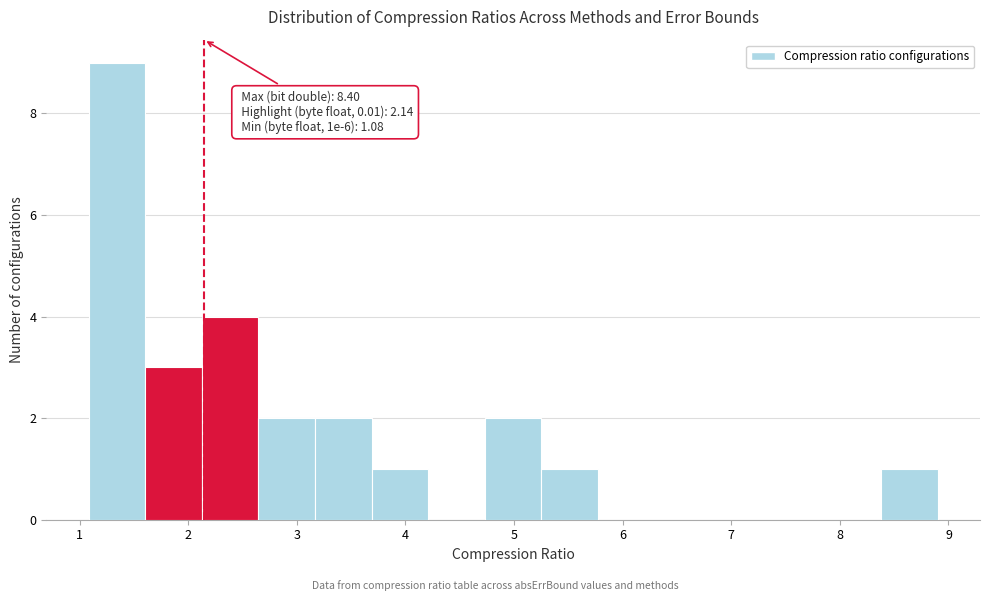

Which range on the x-axis has the tallest bar?

1.1 to 1.6